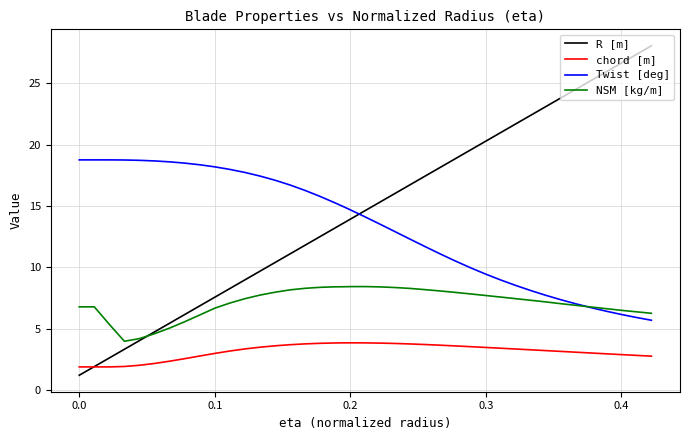

True or false: NSM [kg/m] and chord [m] cross at least once.

False